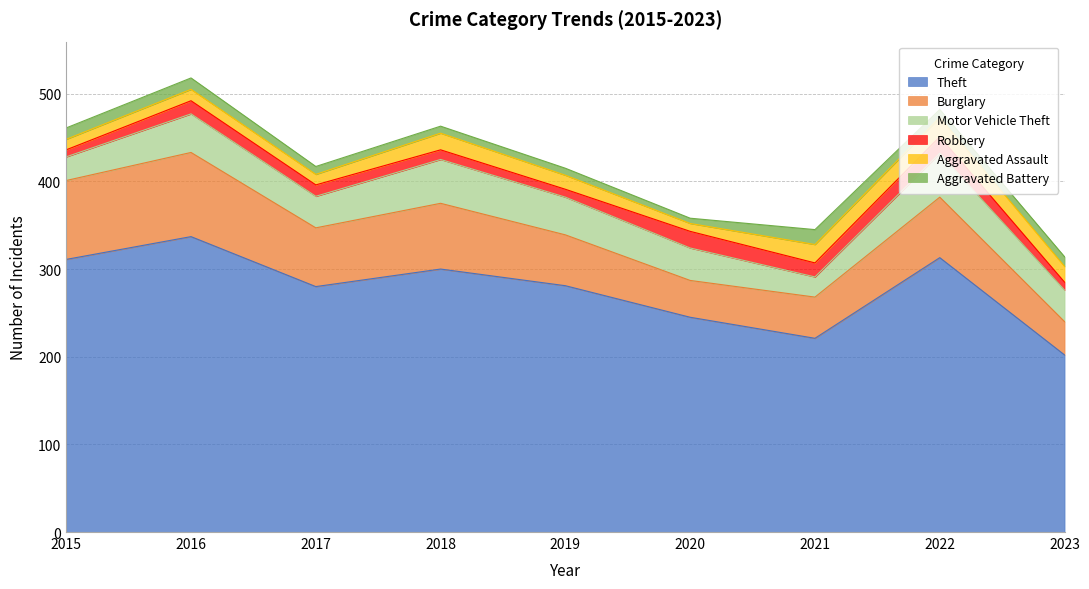

True or false: Motor Vehicle Theft and Robbery intersect in this chart.

False